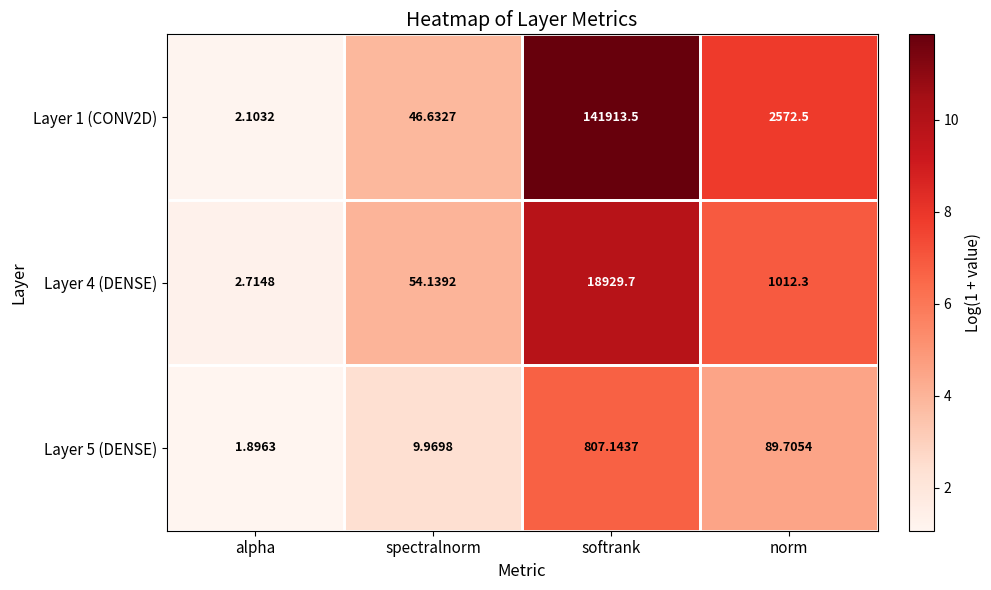

At how many categories does at least one series exceed 1?

4